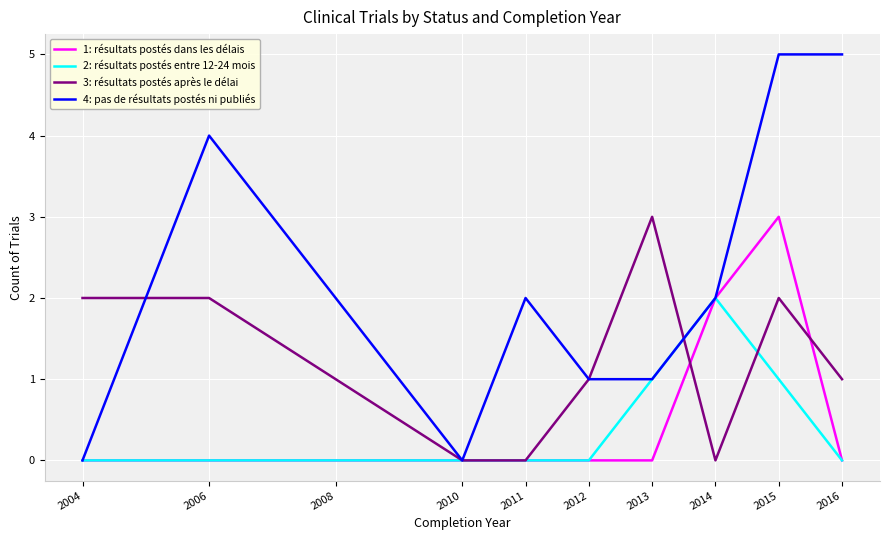

Where does the 3: résultats postés après le délai series first go above 1?

2004